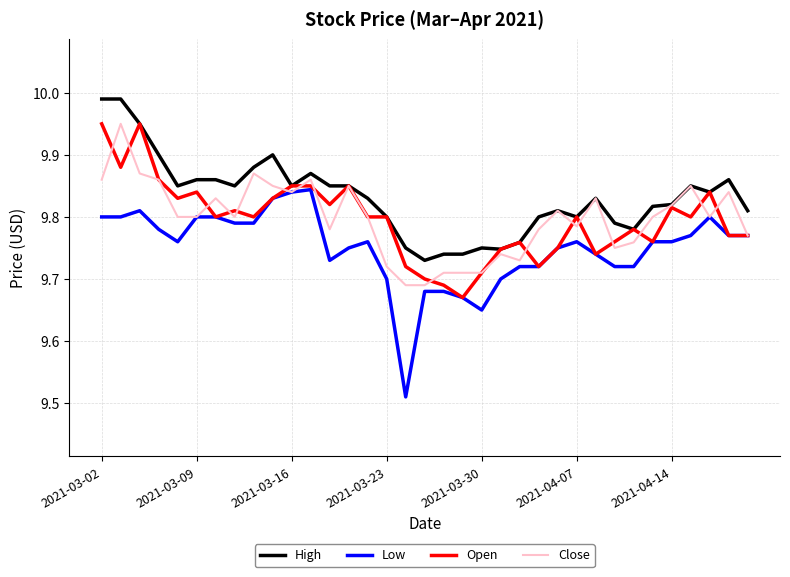

Which series has the largest range (max minus min)?

Low